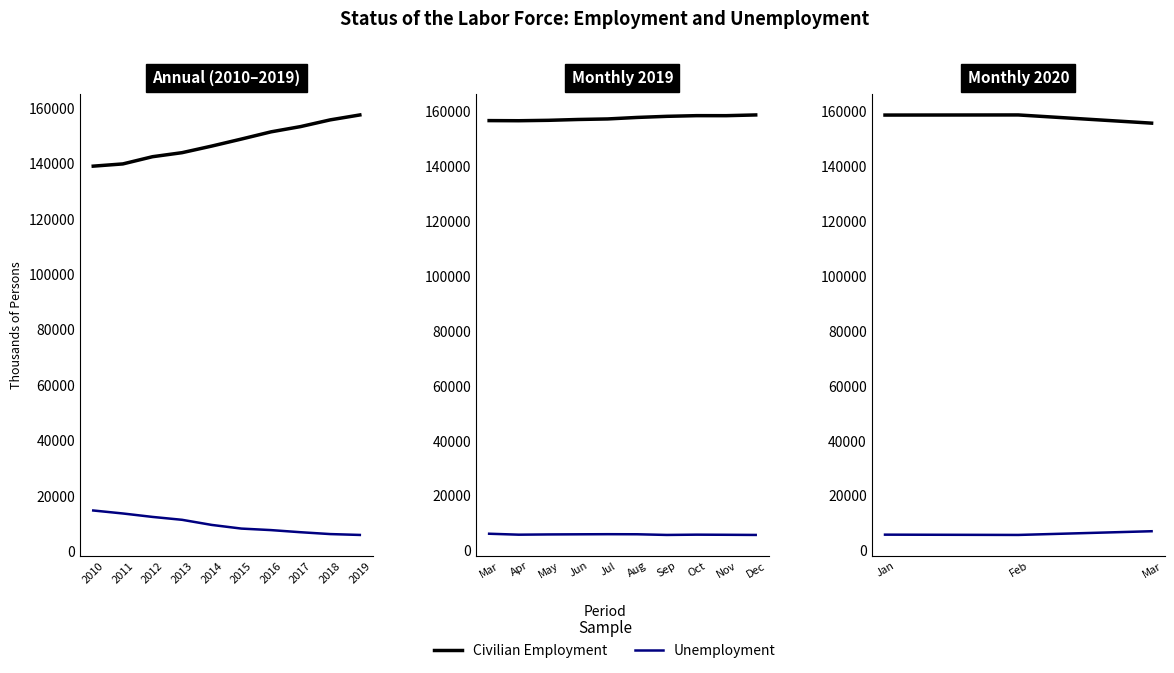

Rank the series by their maximum value, from lowest to highest.

Unemployment, Civilian Employment